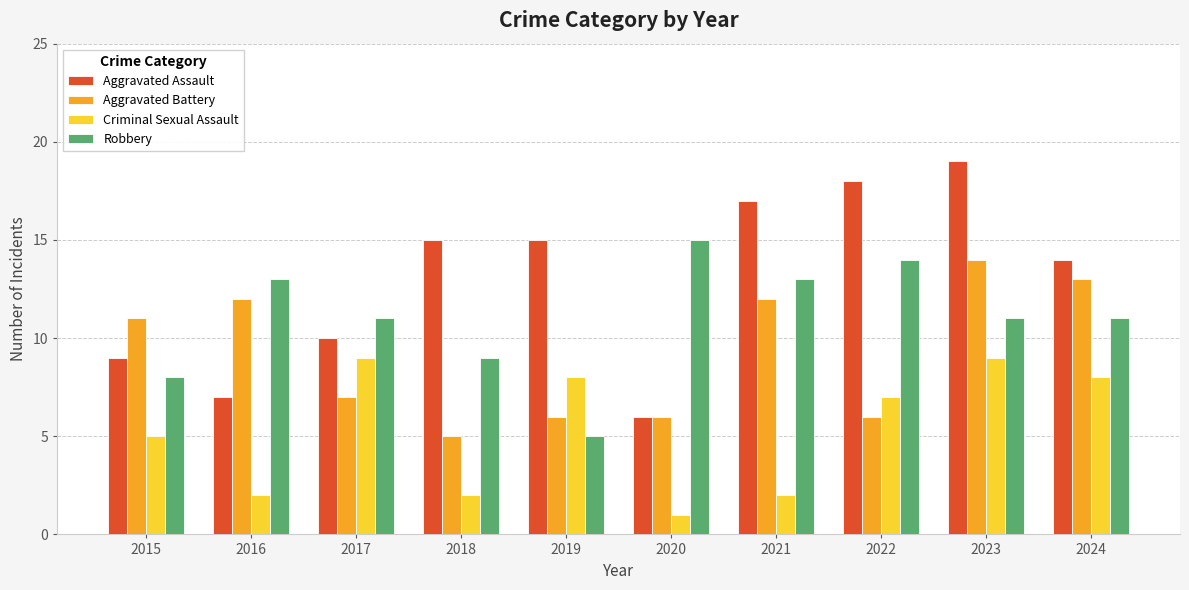

List the series in order of their peak value, highest first.

Aggravated Assault, Robbery, Aggravated Battery, Criminal Sexual Assault